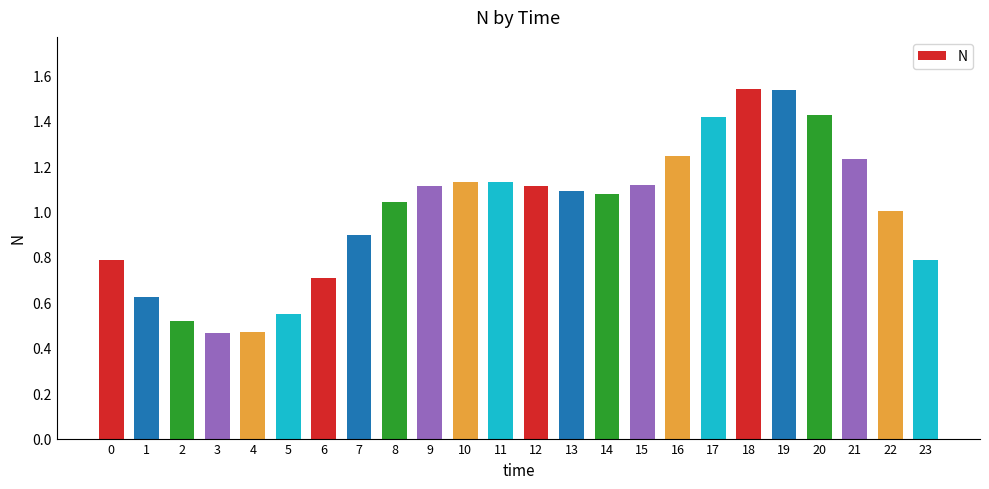

What is the change in value from 2 to 12?

+0.6